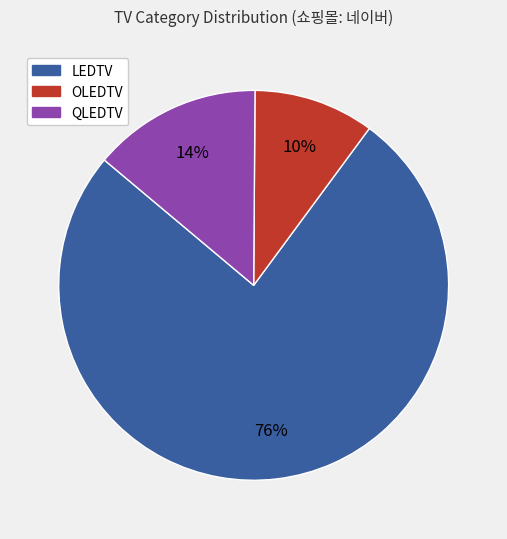

Do QLEDTV and LEDTV together represent more than half of the pie?

Yes